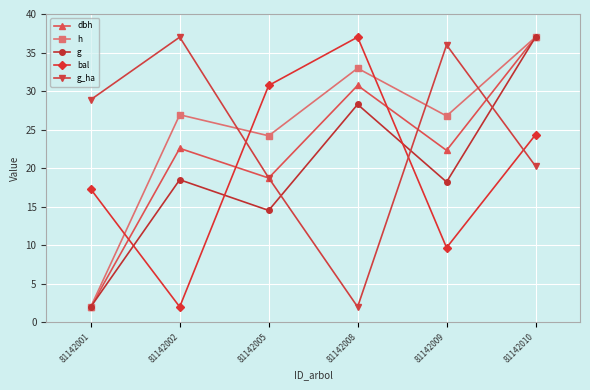

How many intersections are there between g_ha and g?

3